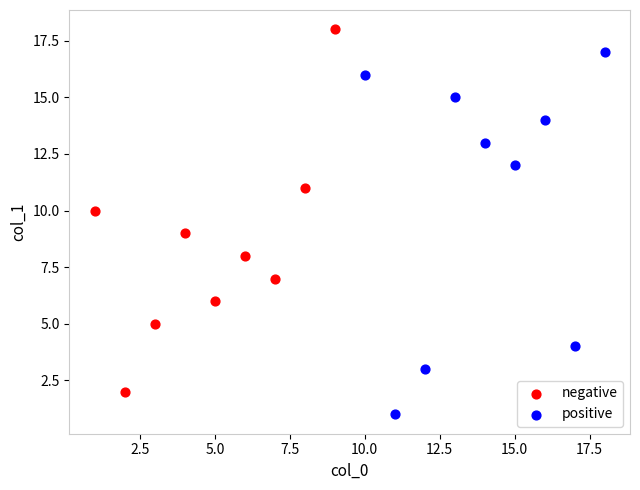

What are all the series names shown in the legend?

negative, positive